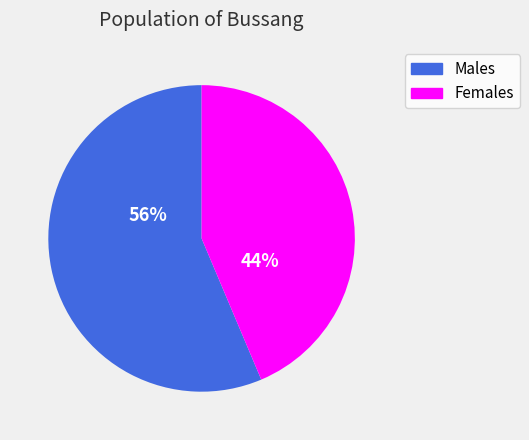

To the nearest percent, what is the difference between the largest and smallest slice percentages?

56%